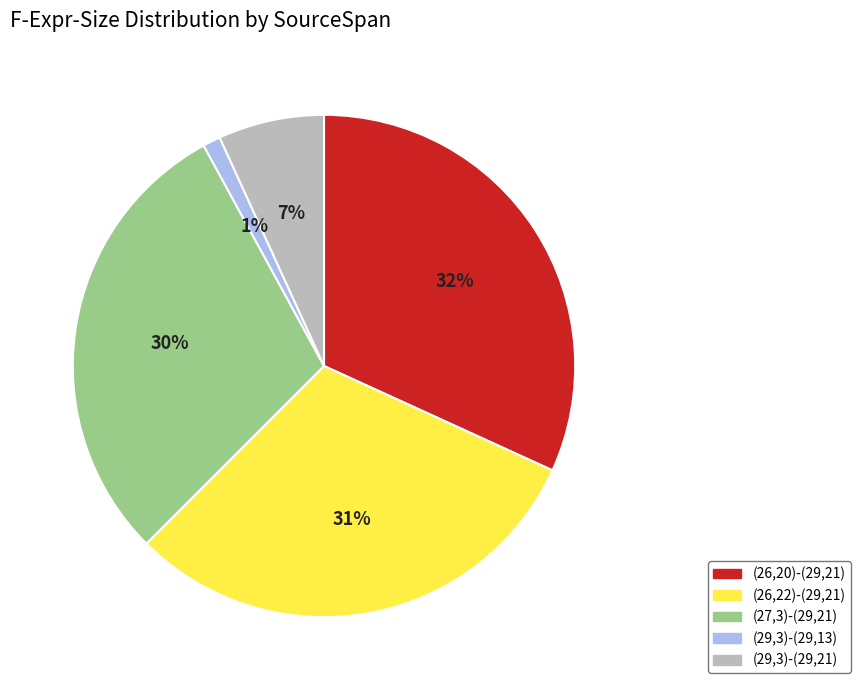

To the nearest percent, what is the average slice percentage?

20%